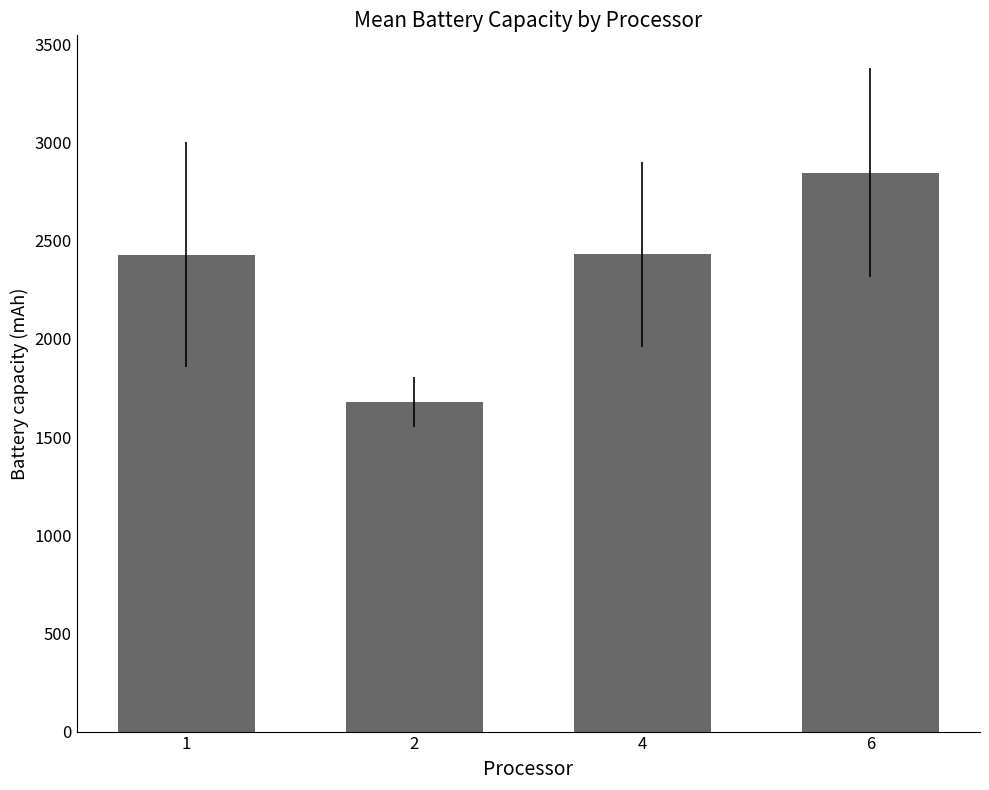

Does the chart contain any negative values?

No